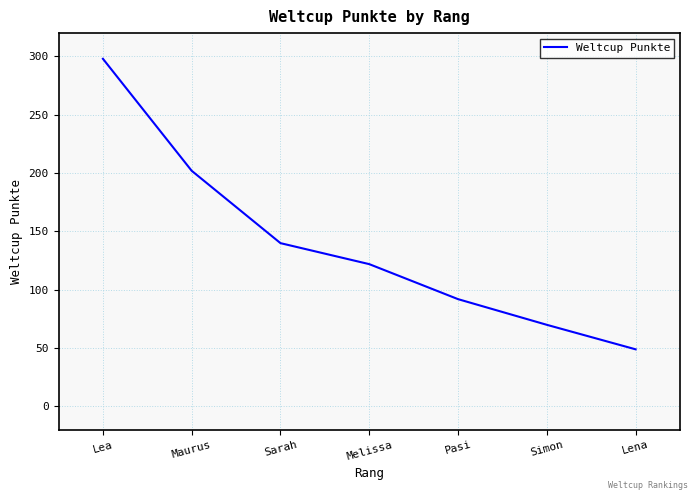

How many lines are shown in the chart?

1